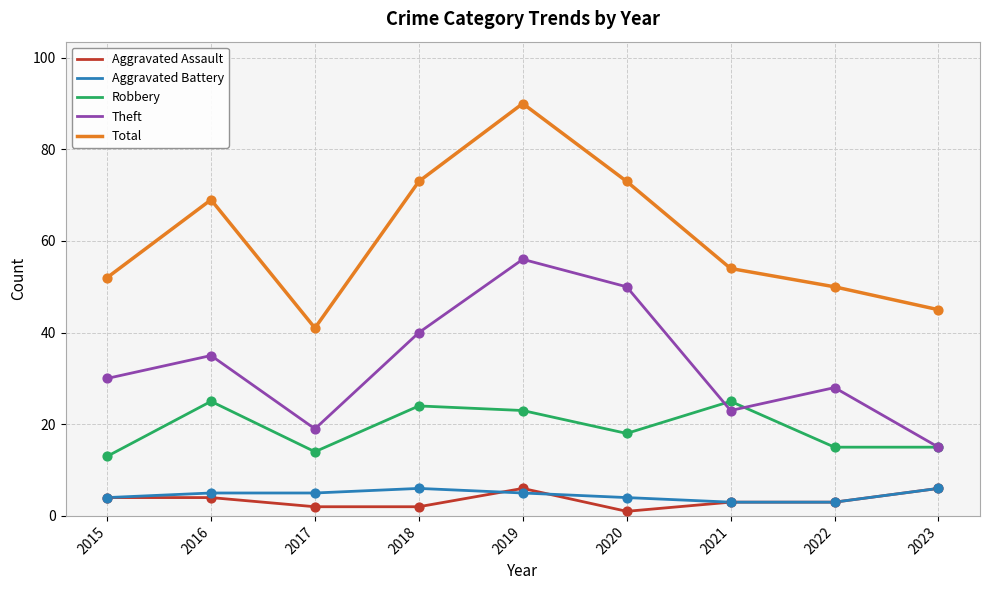

At which category is the sum across all series the highest?

2019